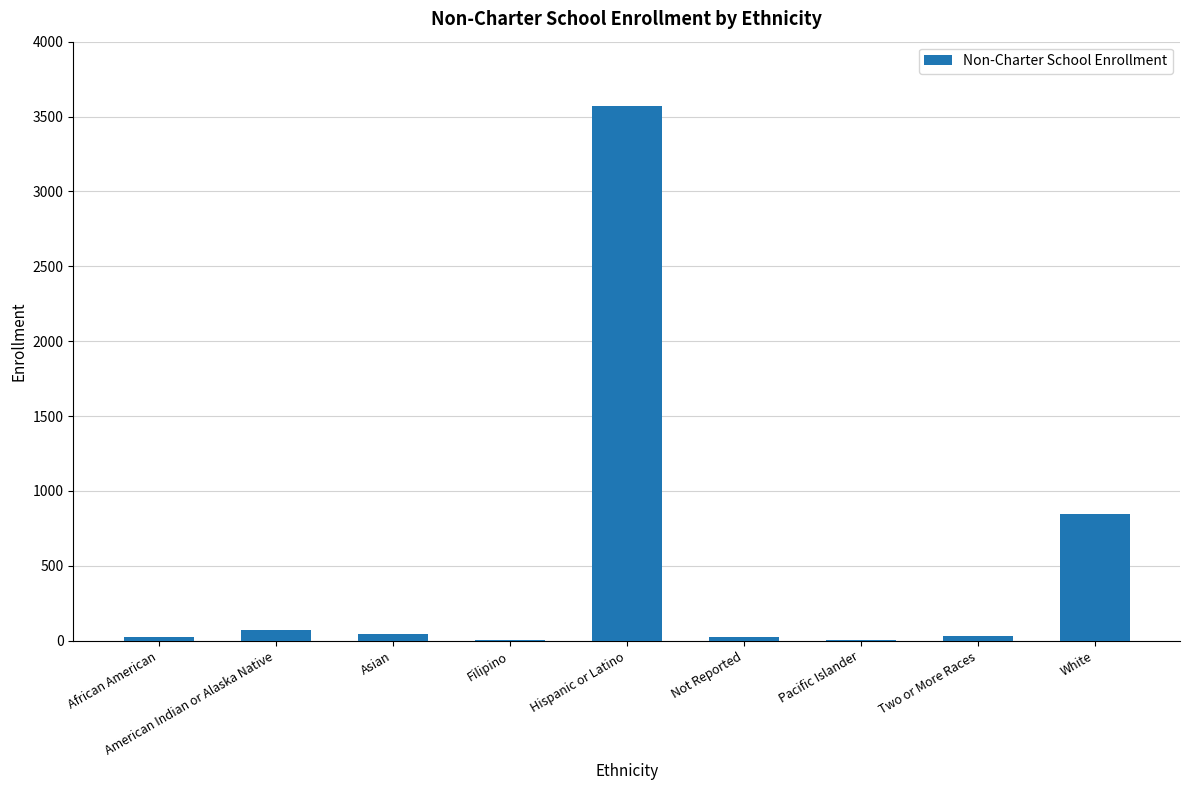

What is the sum of all values?

4627